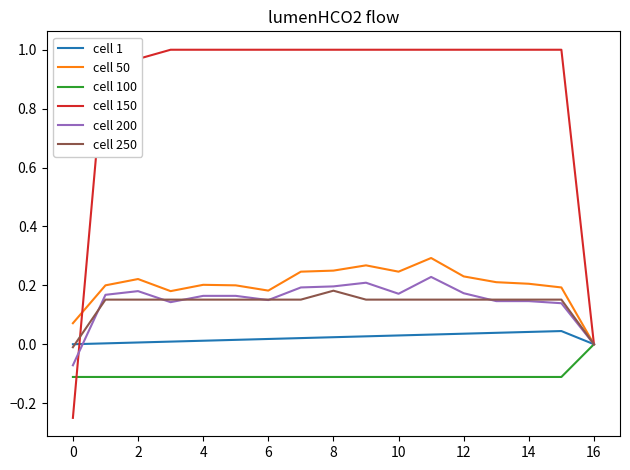

What is the greatest value displayed?

1.0